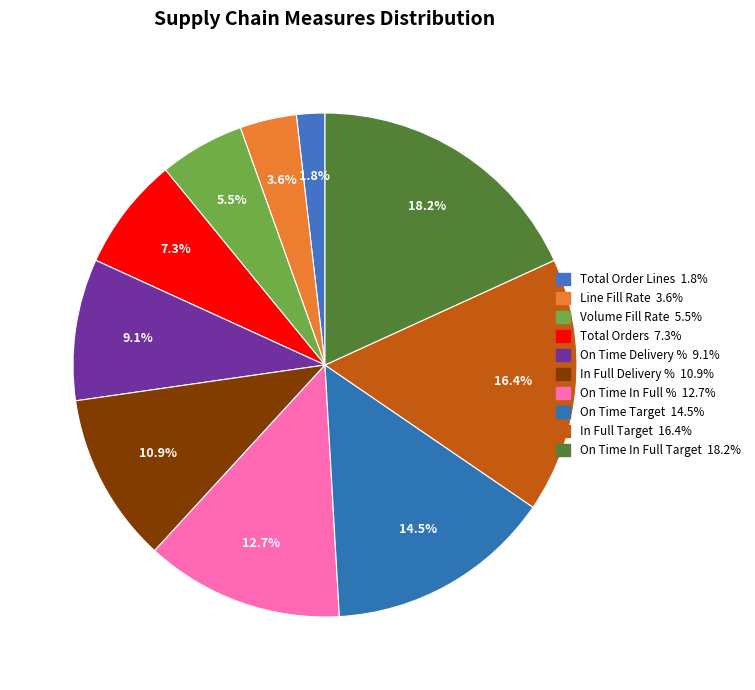

Which category has the biggest portion of the pie?

On Time In Full Target